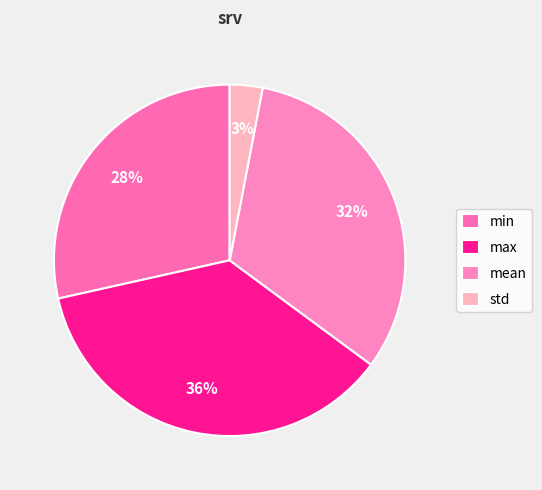

To the nearest percent, what is the difference between the min and std slice percentages?

25%